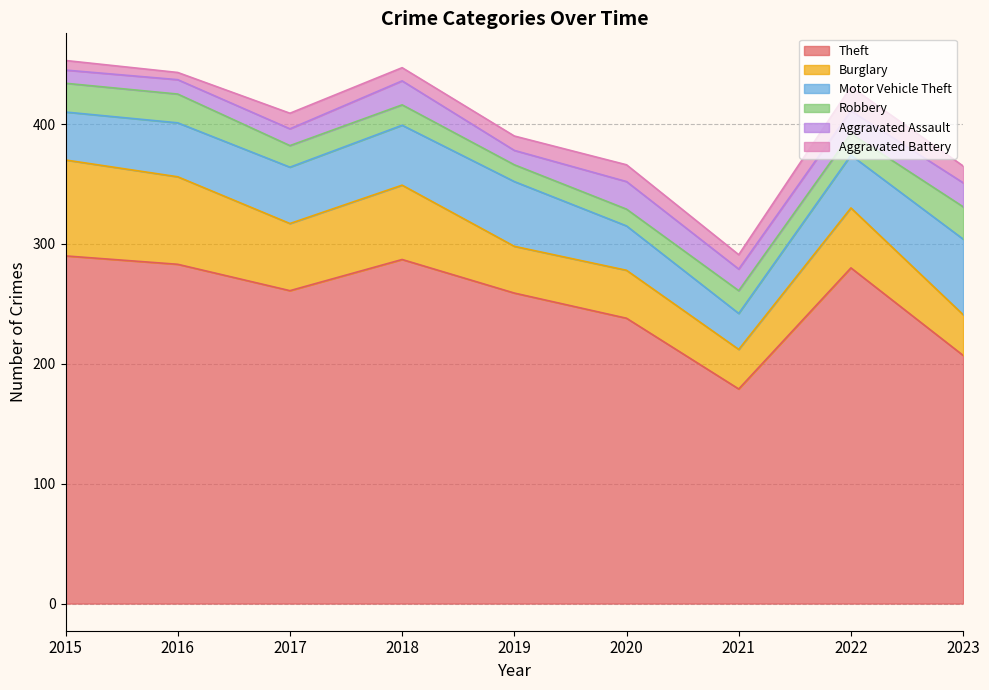

What is the value of the Motor Vehicle Theft point at the 8th from the left?

44